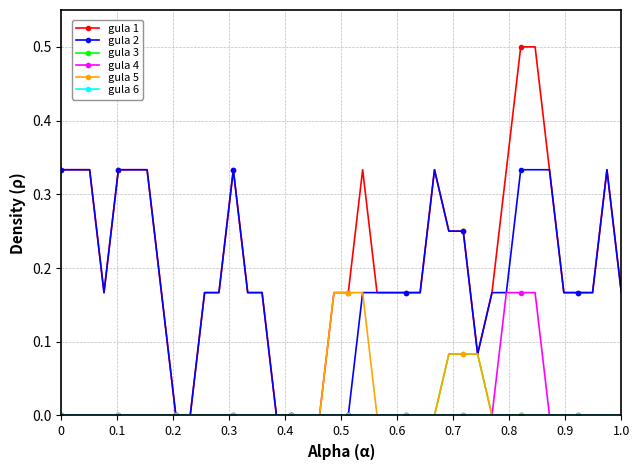

Count the number of categories in the chart.

40